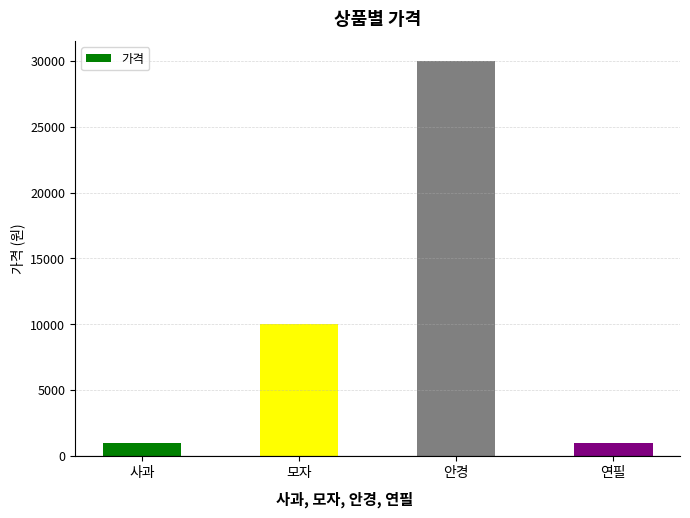

Reading left to right, what are all the values shown in this chart?

사과=1000	모자=10000	안경=30000	연필=1000